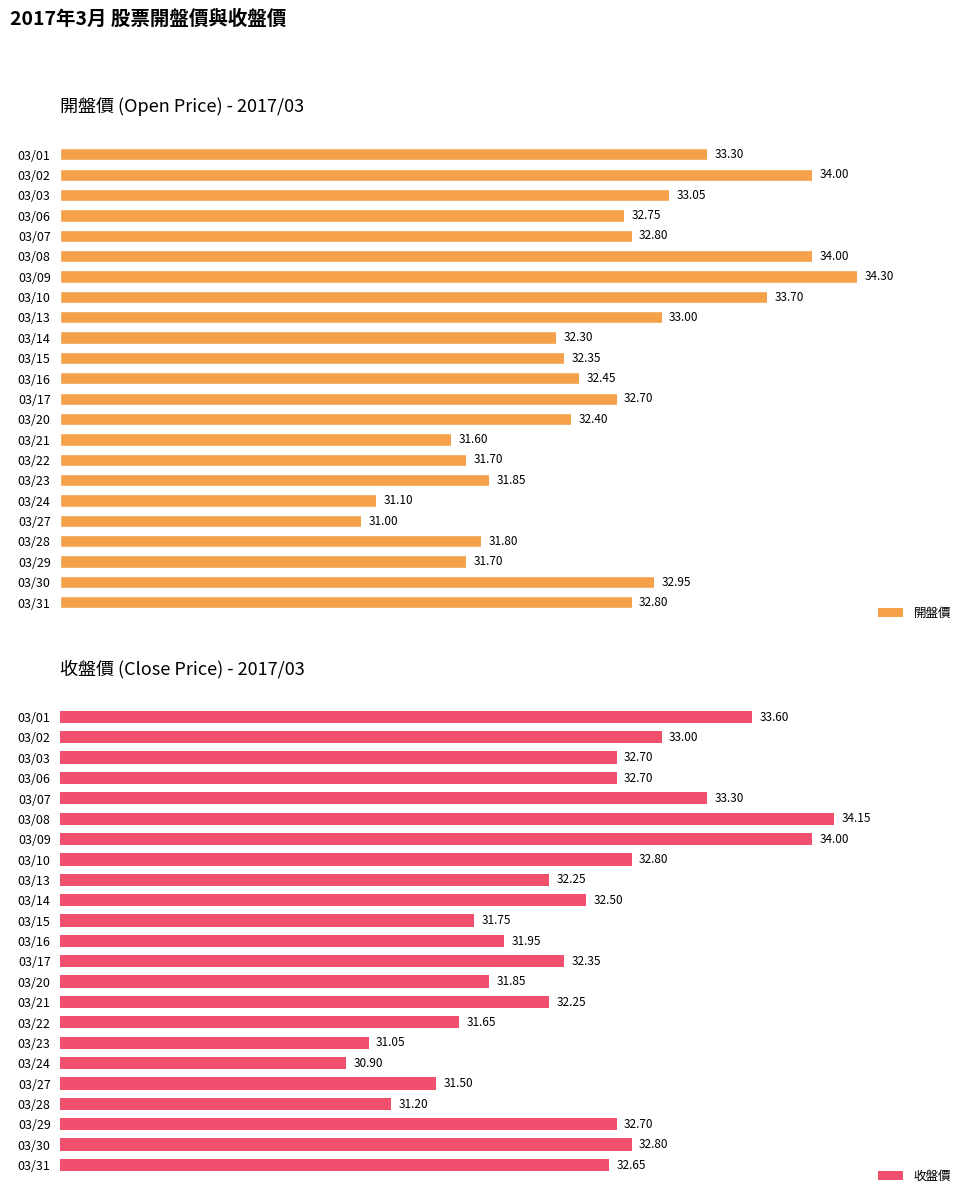

What is the minimum value for 收盤價?

30.9